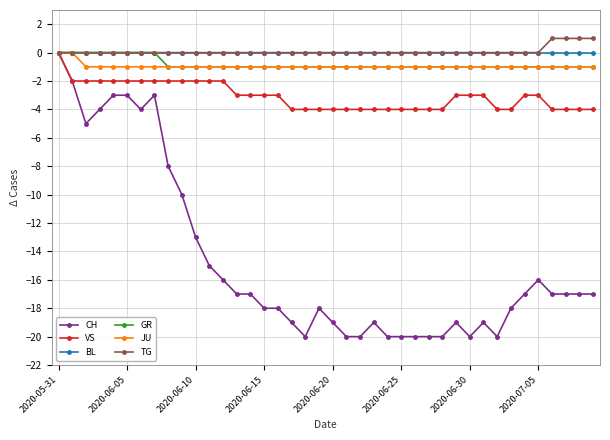

Reading left to right, list all the values displayed in this chart.

CH: 0	-2	-5	-4	-3	-3	-4	-3	-8	-10	-13	-15	-16	-17	-17	-18	-18	-19	-20	-18	-19	-20	-20	-19	-20	-20	-20	-20	-20	-19	-20	-19	-20	-18	-17	-16	-17	-17	-17	-17
VS: 0	-2	-2	-2	-2	-2	-2	-2	-2	-2	-2	-2	-2	-3	-3	-3	-3	-4	-4	-4	-4	-4	-4	-4	-4	-4	-4	-4	-4	-3	-3	-3	-4	-4	-3	-3	-4	-4	-4	-4
BL: 0	0	0	0	0	0	0	0	0	0	0	0	0	0	0	0	0	0	0	0	0	0	0	0	0	0	0	0	0	0	0	0	0	0	0	0	0	0	0	0
GR: 0	0	0	0	0	0	0	0	-1	-1	-1	-1	-1	-1	-1	-1	-1	-1	-1	-1	-1	-1	-1	-1	-1	-1	-1	-1	-1	-1	-1	-1	-1	-1	-1	-1	-1	-1	-1	-1
JU: 0	0	-1	-1	-1	-1	-1	-1	-1	-1	-1	-1	-1	-1	-1	-1	-1	-1	-1	-1	-1	-1	-1	-1	-1	-1	-1	-1	-1	-1	-1	-1	-1	-1	-1	-1	-1	-1	-1	-1
TG: 0	0	0	0	0	0	0	0	0	0	0	0	0	0	0	0	0	0	0	0	0	0	0	0	0	0	0	0	0	0	0	0	0	0	0	0	1	1	1	1